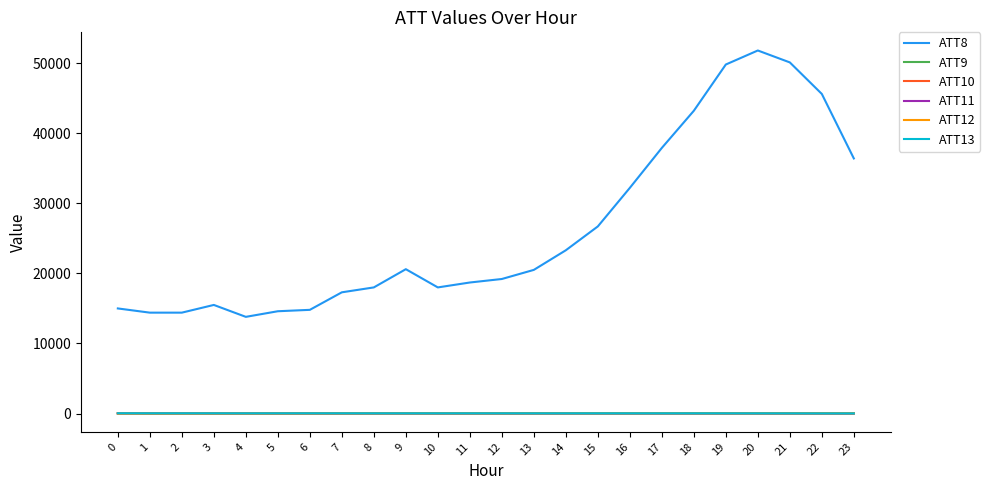

Does the chart have visible grid lines?

No